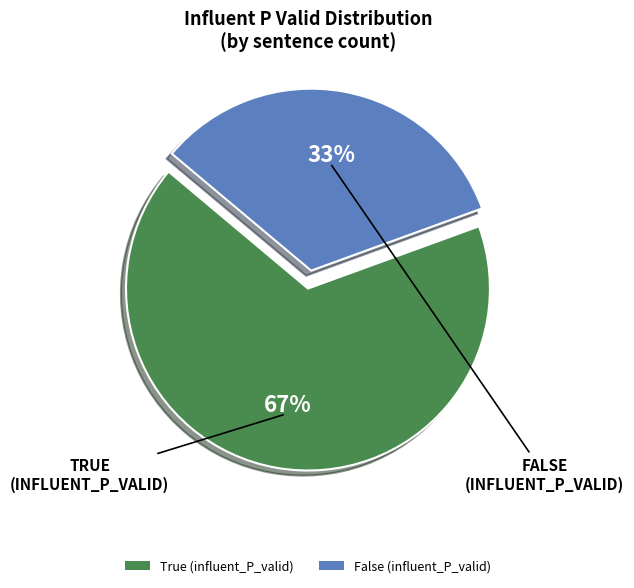

Combined, do True (influent_P_valid) and False (influent_P_valid) account for over 50%?

Yes